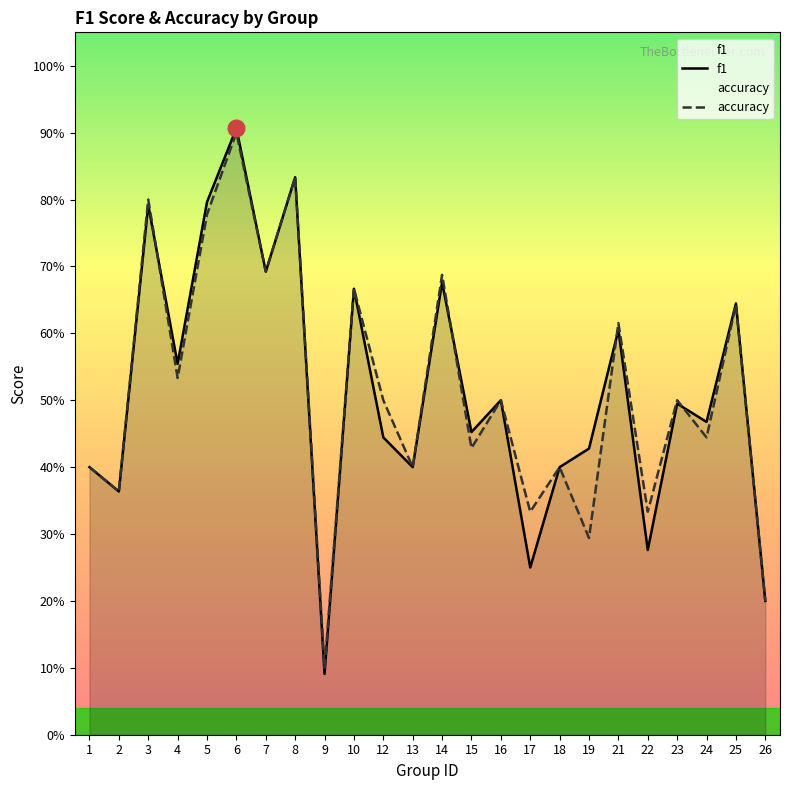

At which category is the sum across all series the highest?

6